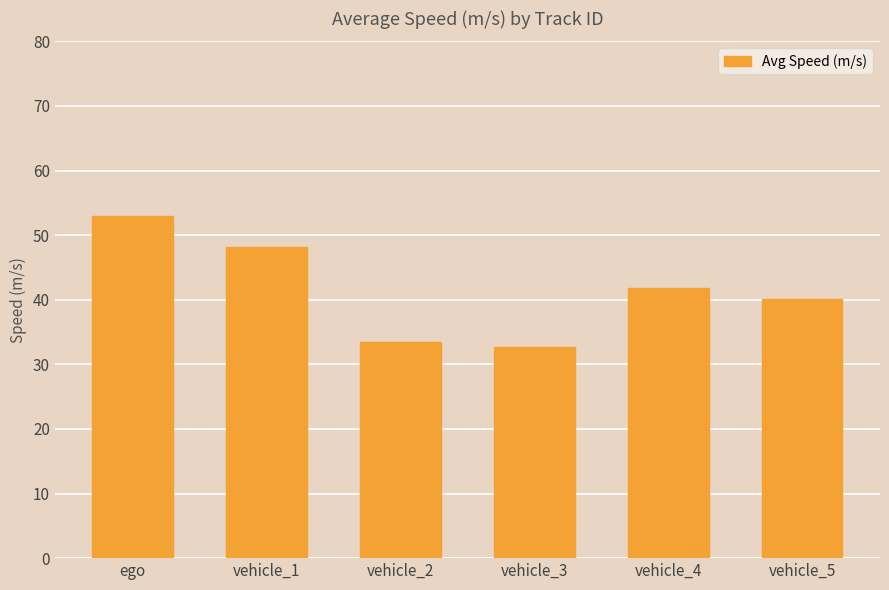

Approximately how many times larger is the value at vehicle_1 compared to ego?

0.9